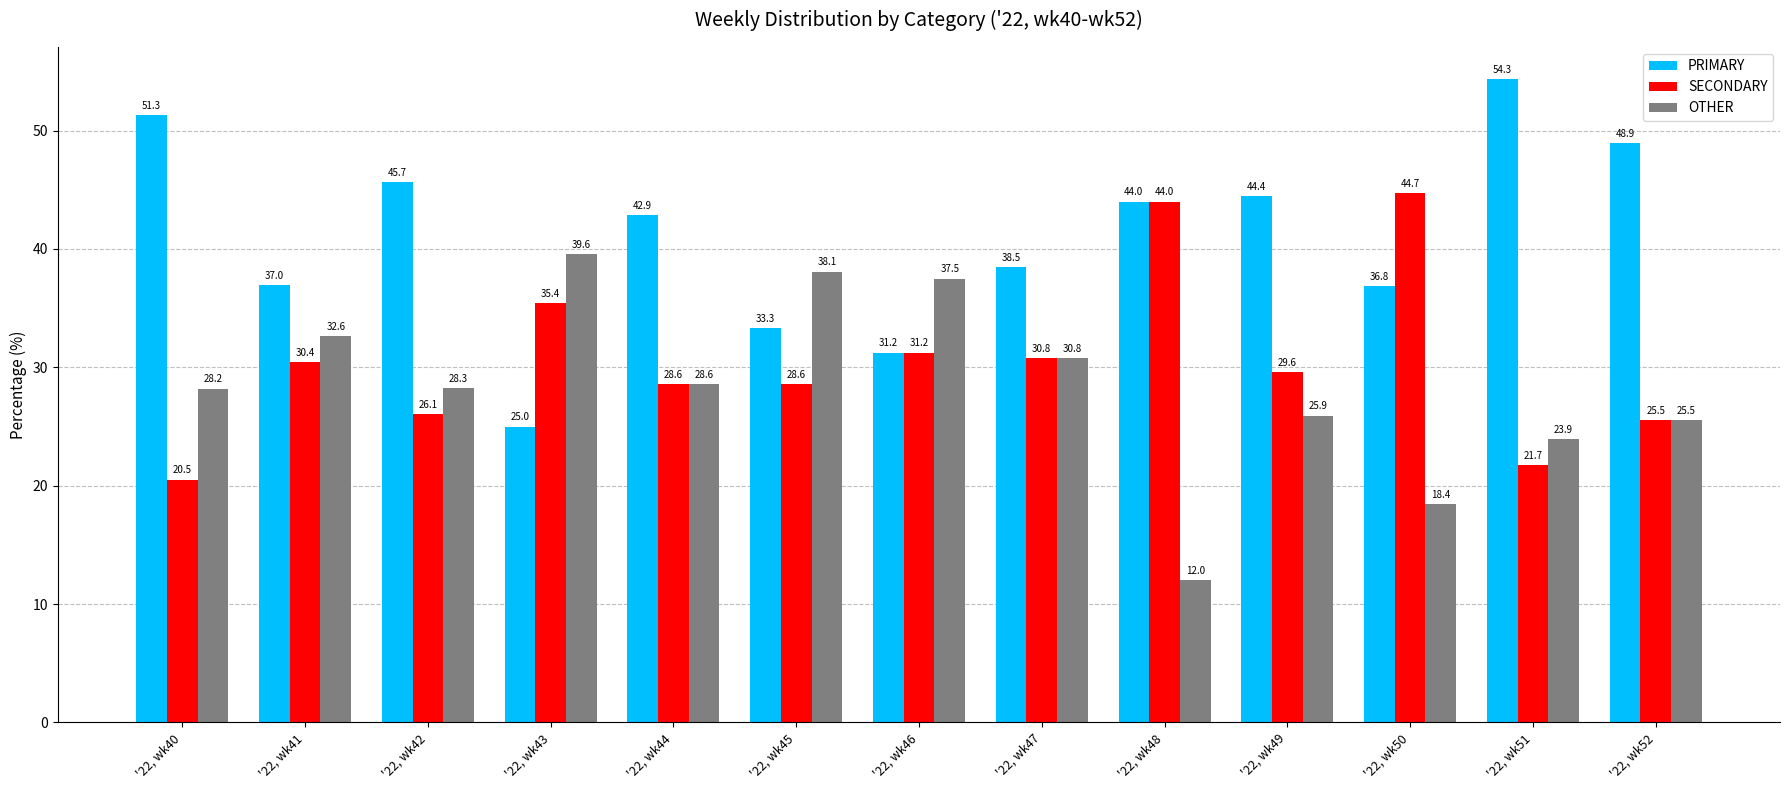

How many values in the PRIMARY series exceed 42?

7